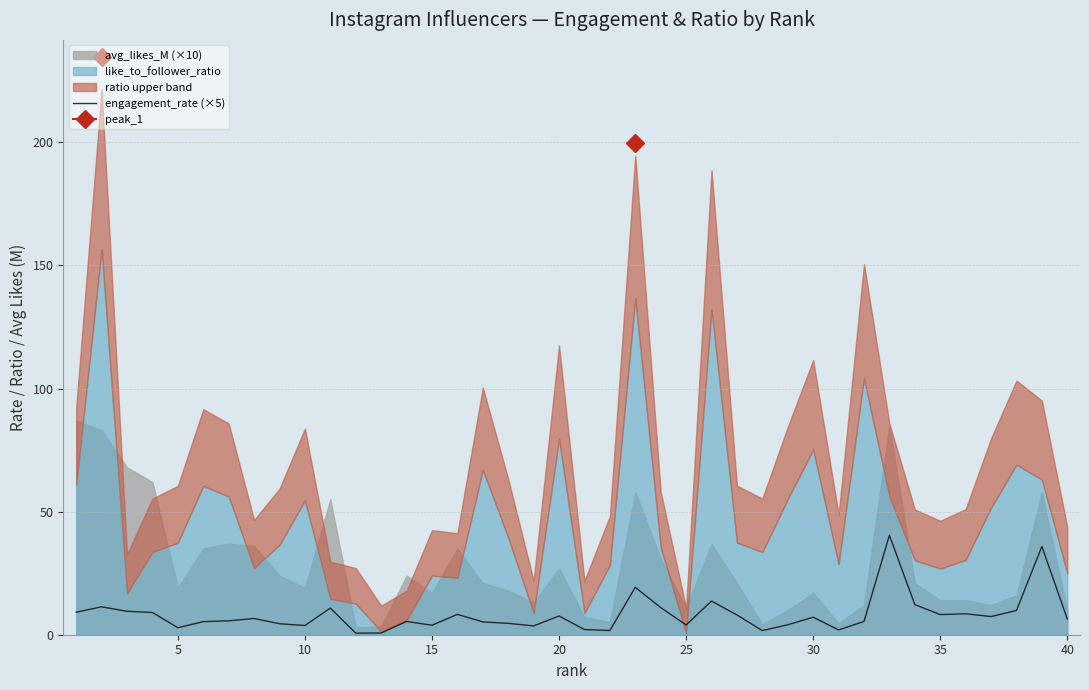

True or false: the data shows 2.8 at 35.

False